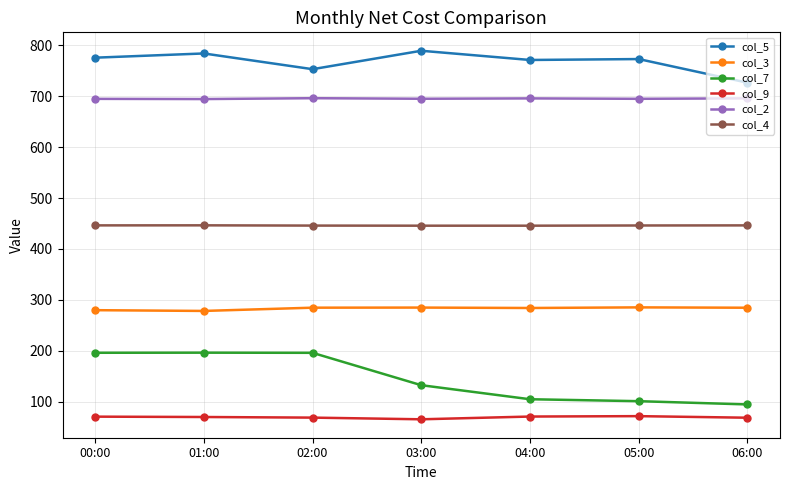

Is it true that col_3 equals 457.1 at 00:00?

False